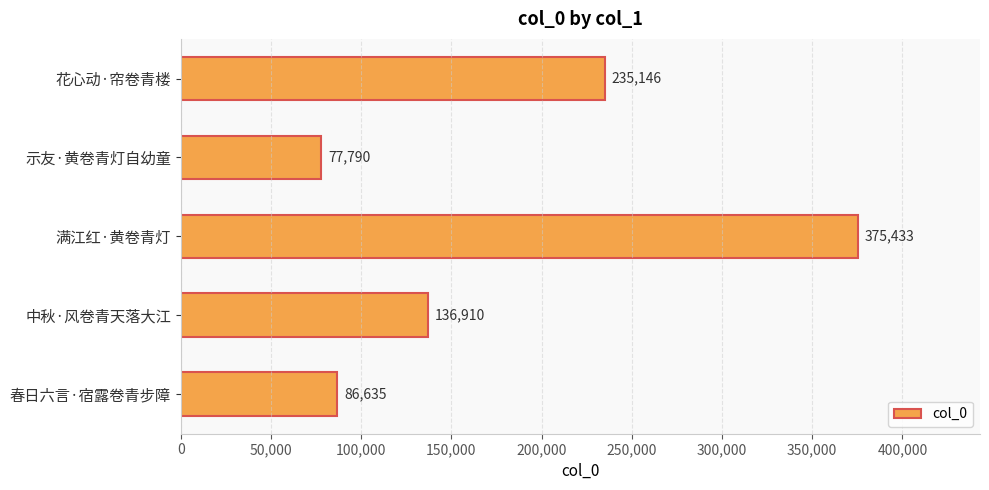

The chart shows a value of 77790 at 示友·黄卷青灯自幼童. True or false?

True